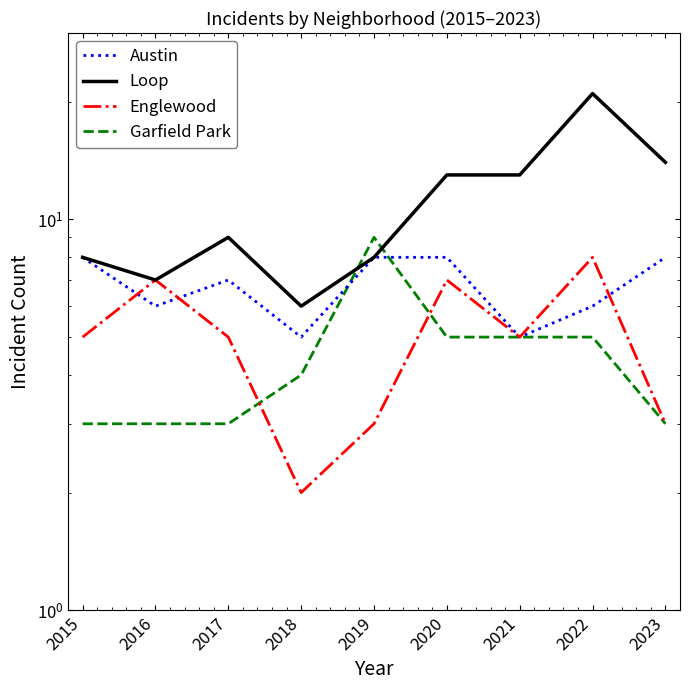

The Austin series shows 8 at 2015. True or false?

True